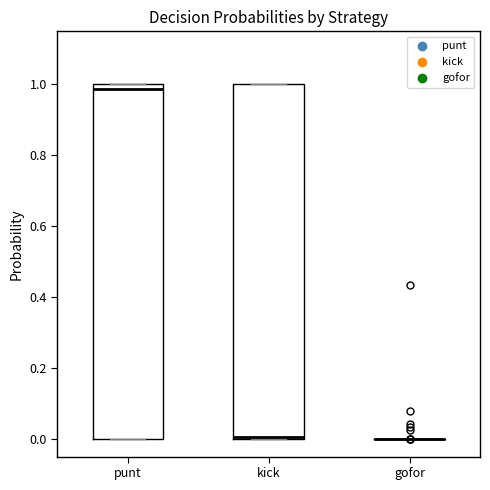

Reading left to right, transcribe this box plot: for each box, give where its median line is, the range the box spans, and where its two whiskers end, as read against the y-axis. The values are not printed on the chart, so give them approximately, as read against the axis.

punt: median 0.98, box 0.00 to 1.00, whiskers 0.00 to 1.00
kick: median 0.00, box 0.00 to 1.00, whiskers 0.00 to 1.00
gofor: box collapsed to a line at 0.00, whiskers 0.00 to 0.00